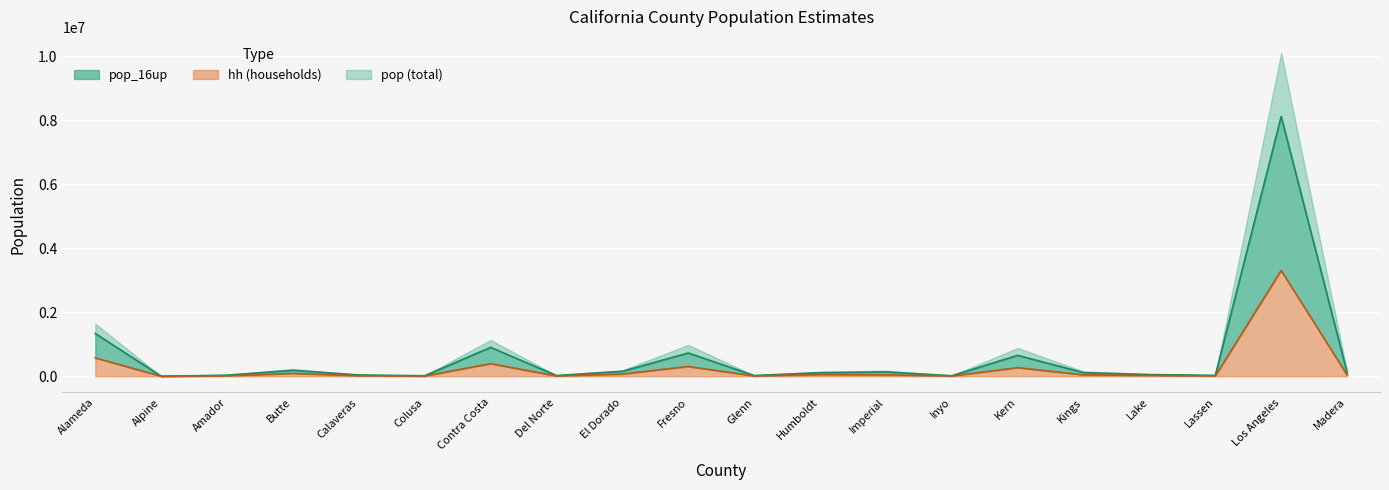

The value of pop_16up line at El Dorado is 153562. True or false?

True